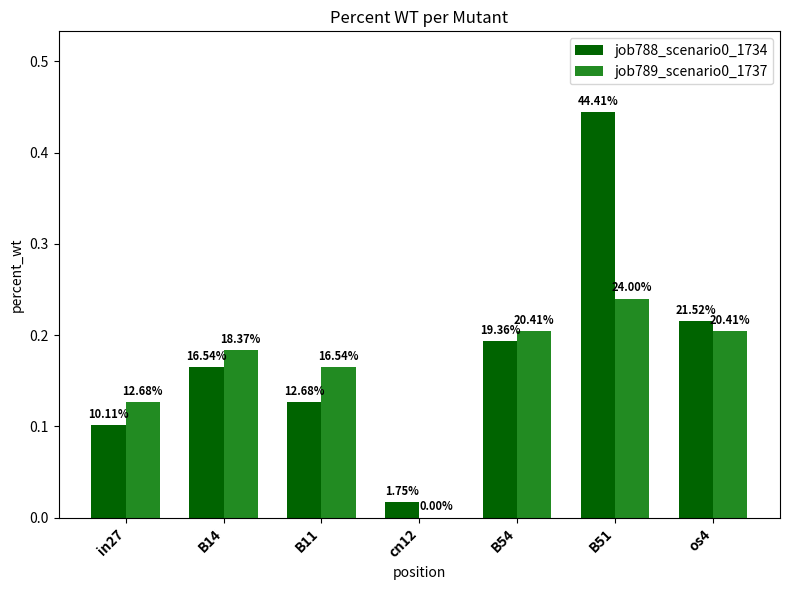

Reading left to right, extract all data points from this chart.

job788_scenario0_1734: in27=0.1	B14=0.2	B11=0.1	cn12=0.0	B54=0.2	B51=0.4	os4=0.2
job789_scenario0_1737: in27=0.1	B14=0.2	B11=0.2	cn12=0.0	B54=0.2	B51=0.2	os4=0.2